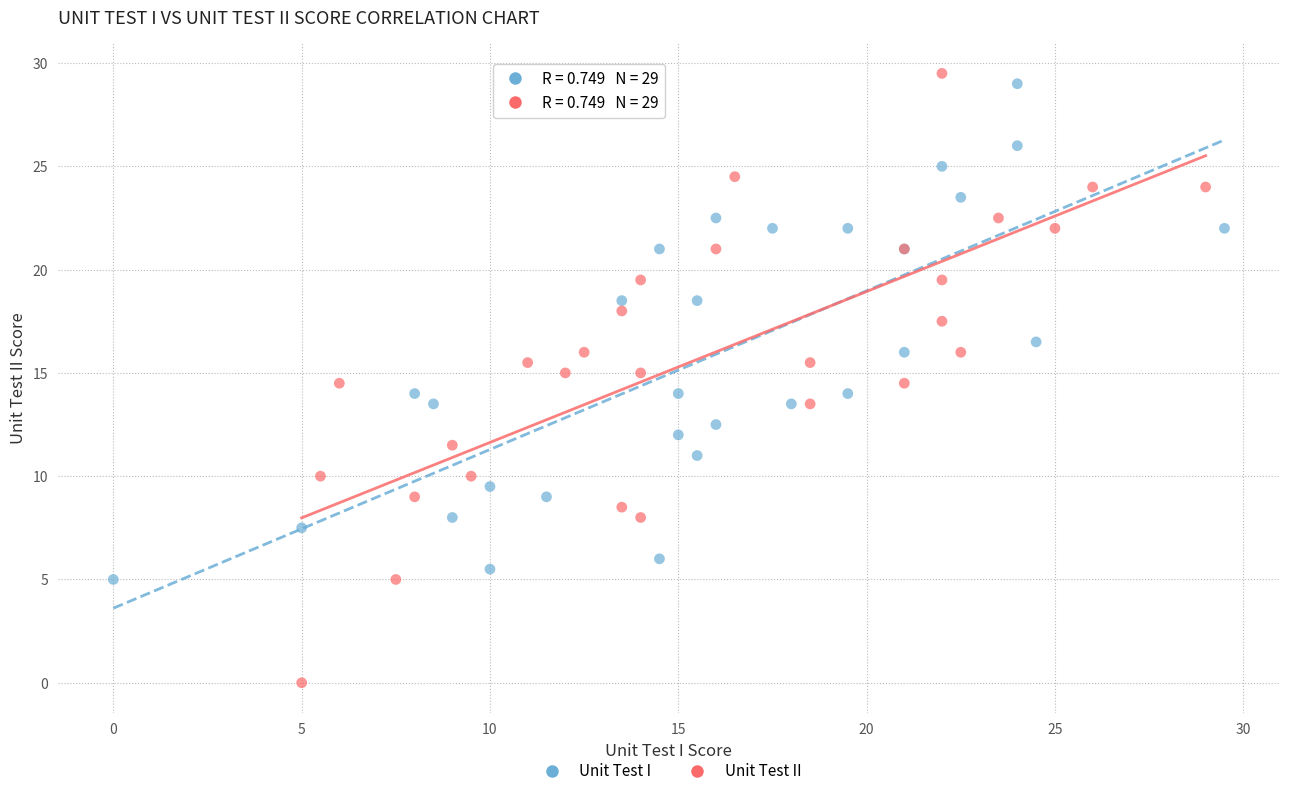

Which series reaches the maximum Y coordinate?

Unit Test II